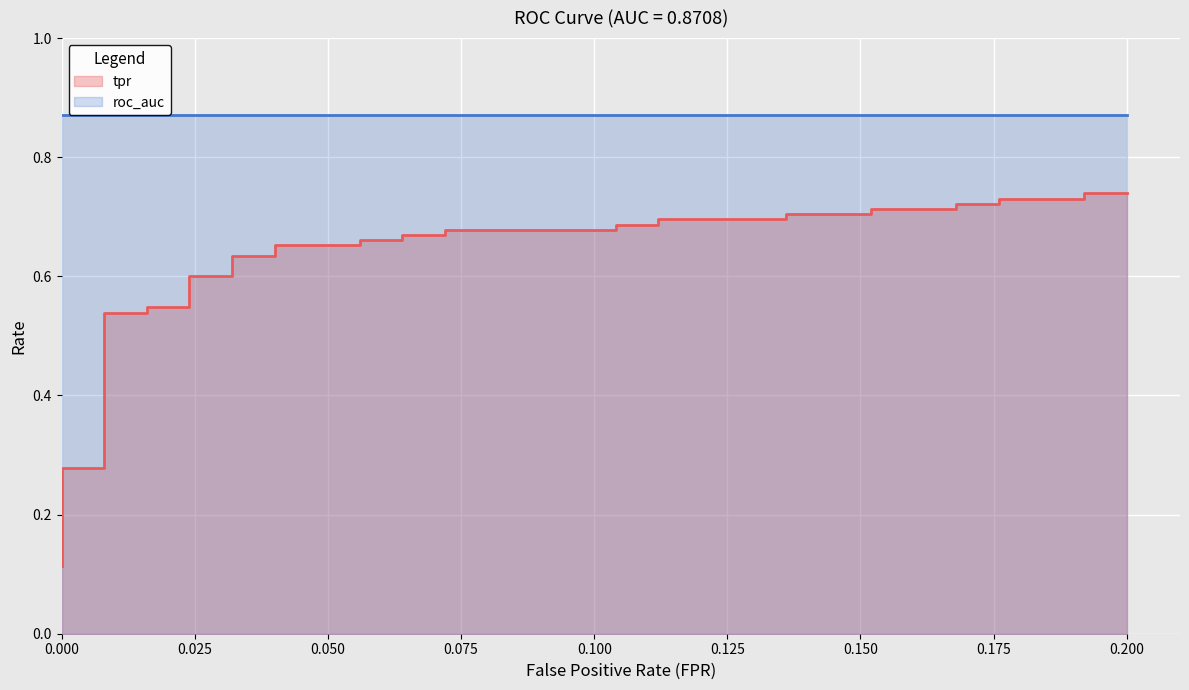

What position from the left is 0.100?

5